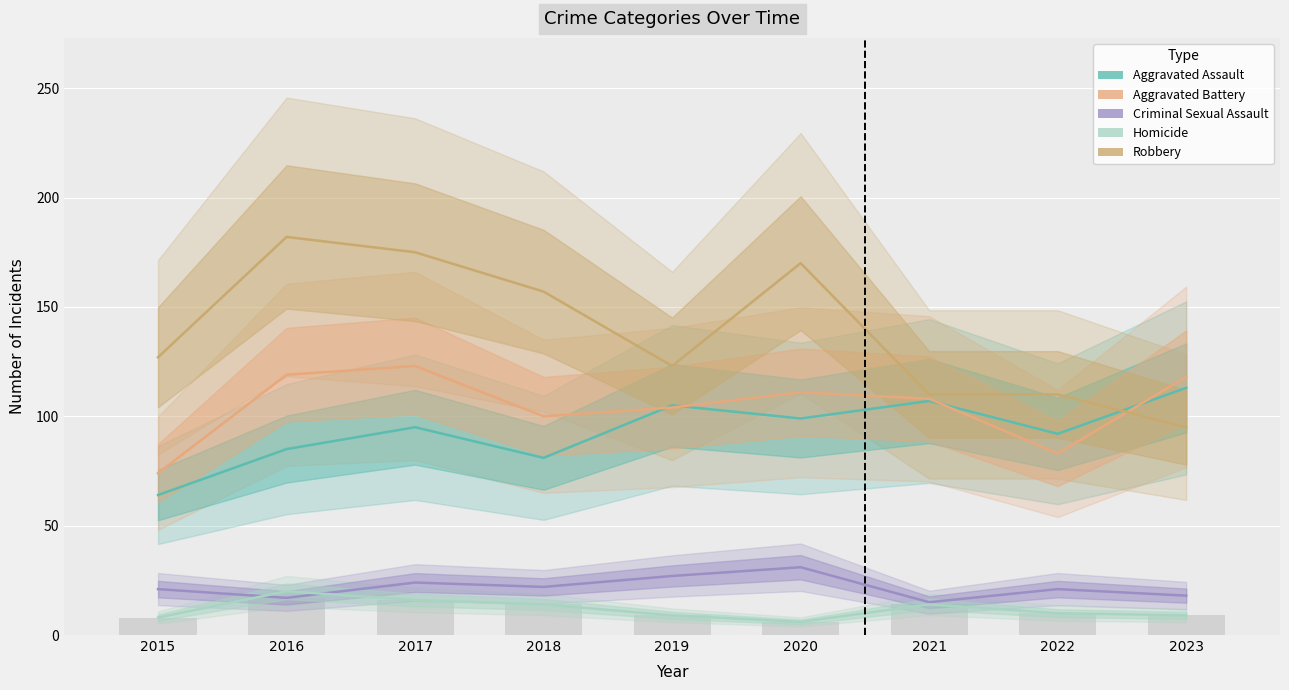

List the series in order of their peak value, highest first.

Robbery, Aggravated Battery, Aggravated Assault, Criminal Sexual Assault, Homicide